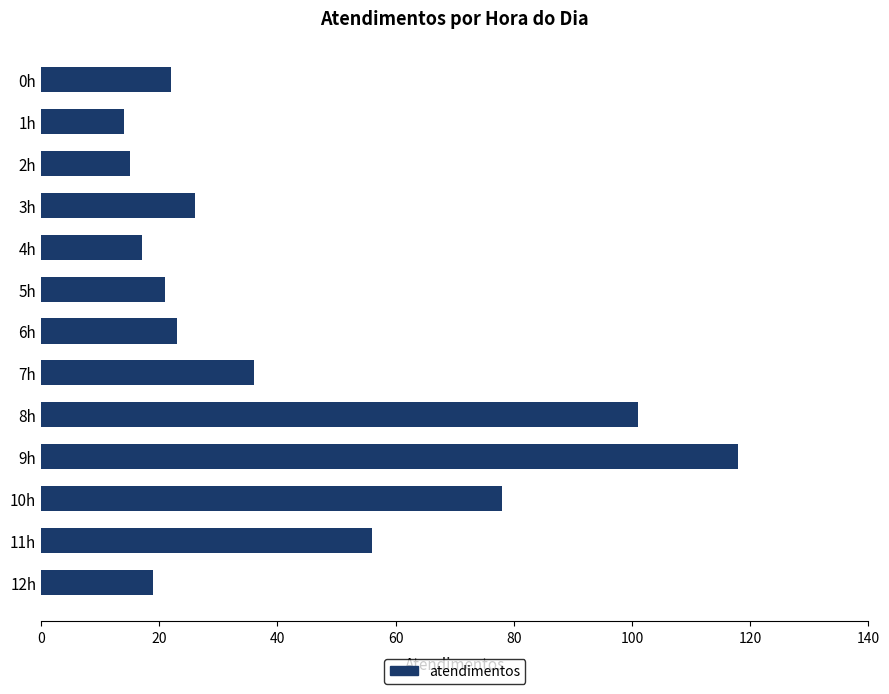

What is the difference between the maximum and second lowest values?

103